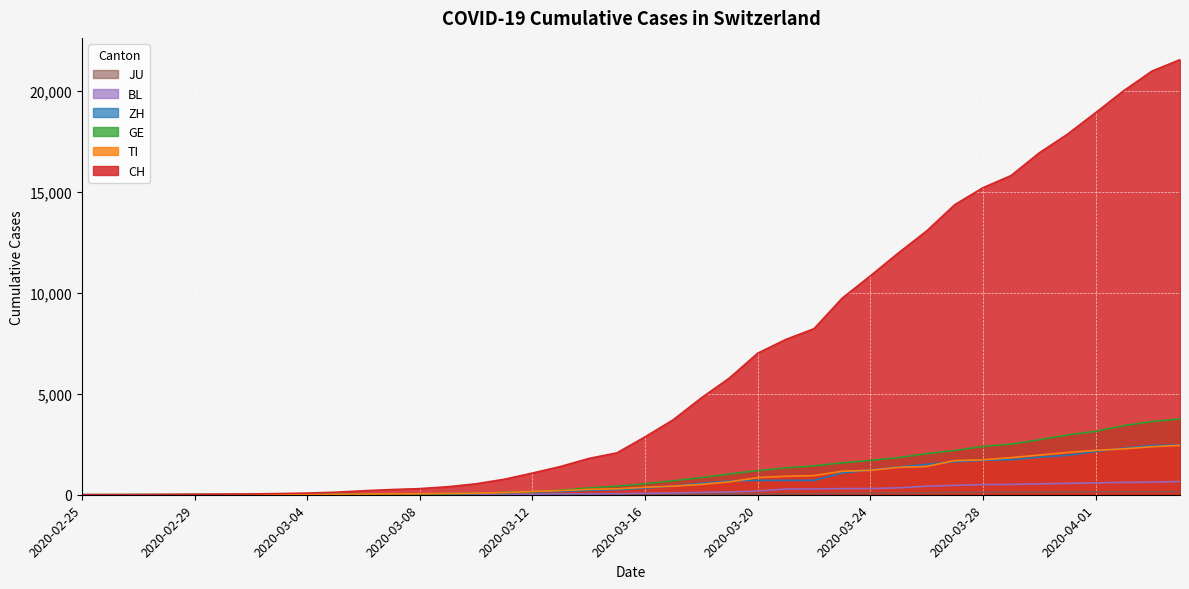

What is the difference between the second highest and minimum values in the TI series?

2377